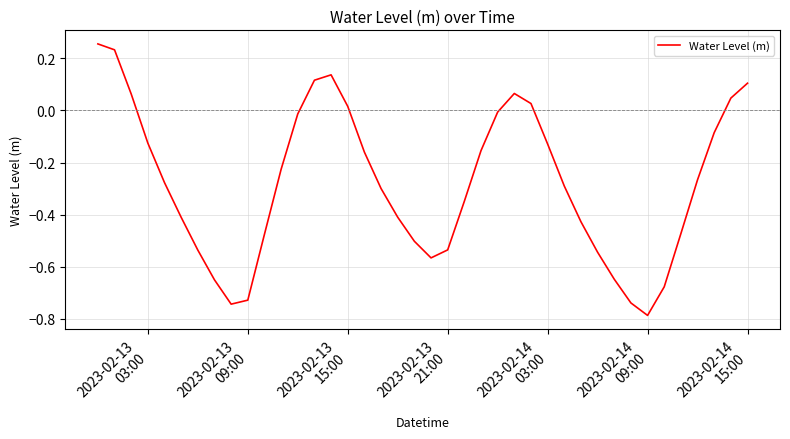

What is the sum of all values?

-11.2